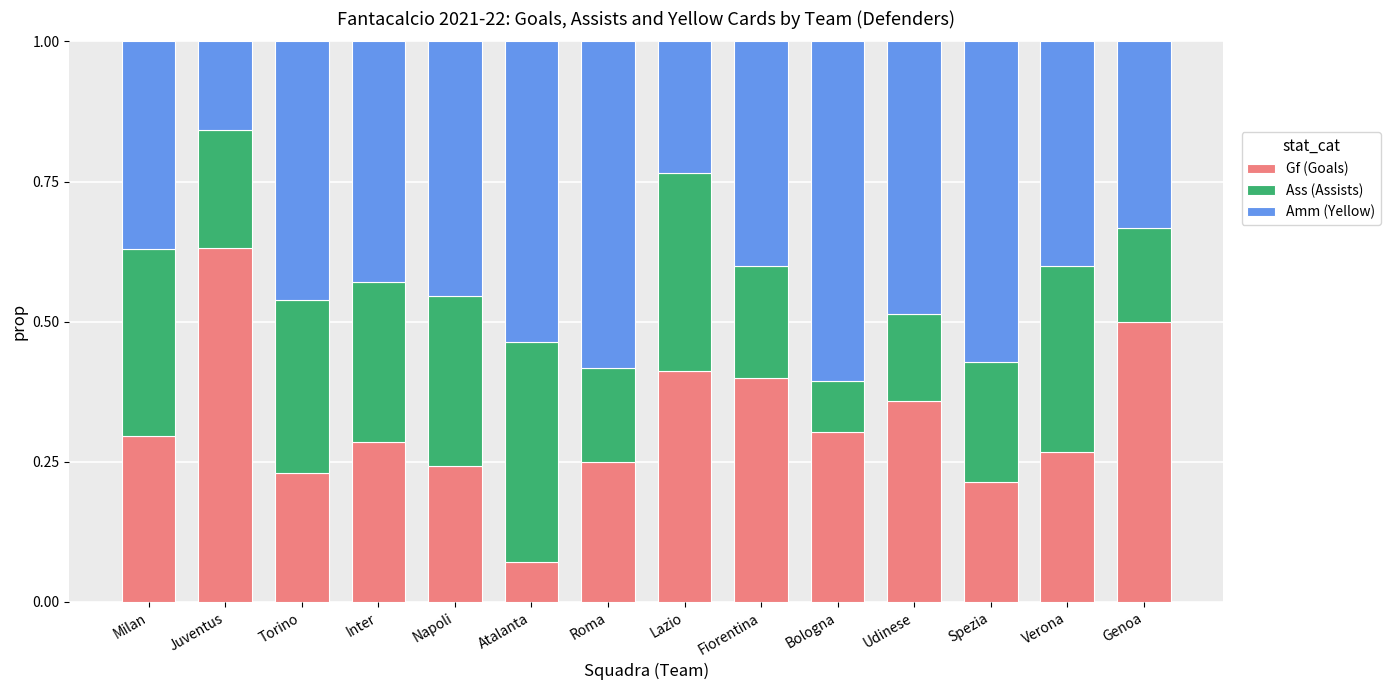

Which category has the lowest value in the Gf (Goals) series?

Atalanta